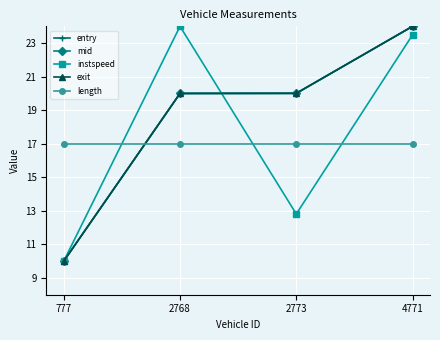

What is the sum of the mid values at 2773 and 4771?

44.0